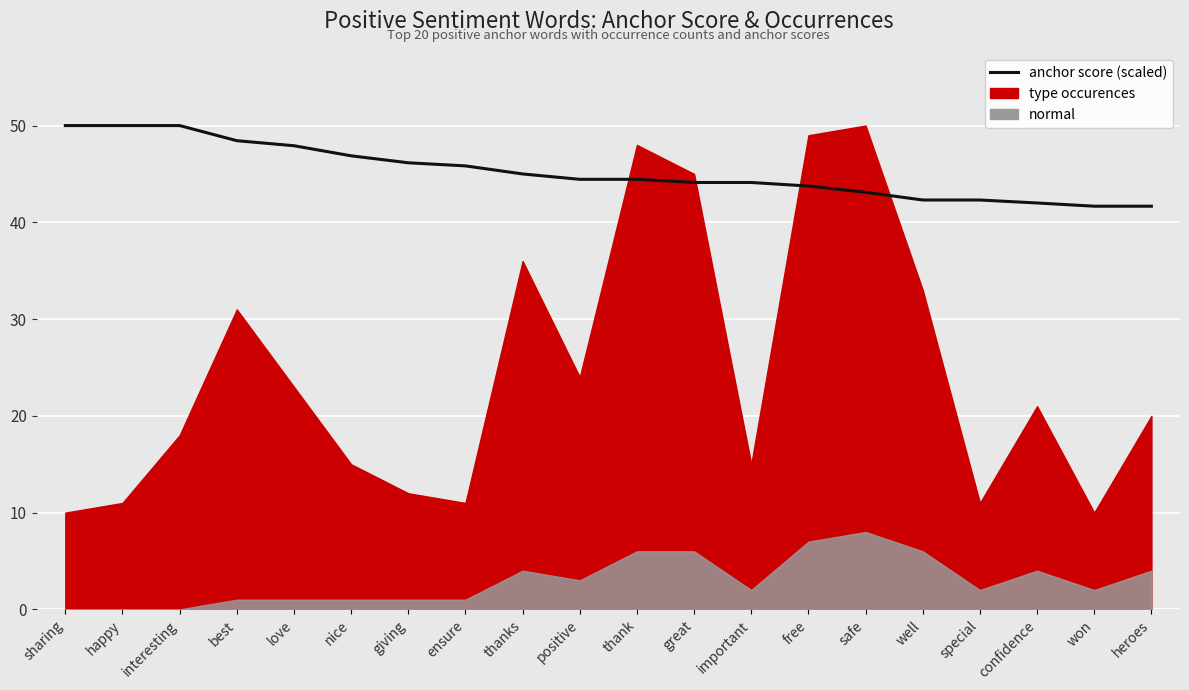

At which label does the data first exceed 44?

sharing